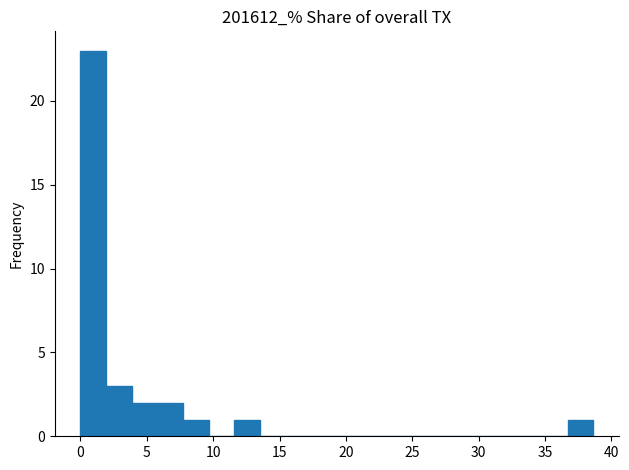

Read against the x-axis, roughly where is the centre of the tallest bar?

1.0